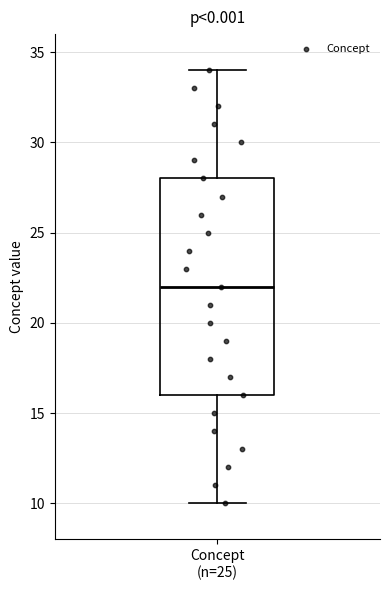

Where does the median line of the box for Concept (n=25) sit on the y-axis? The values are not printed on the chart, so give them approximately, as read against the axis.

22